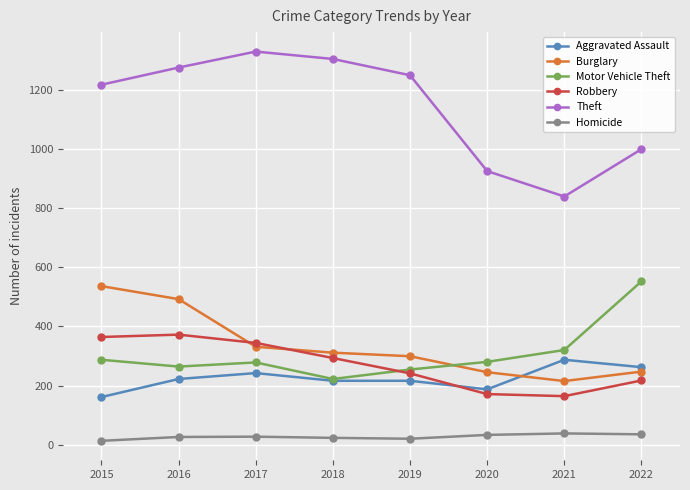

What is the value of the Homicide point at the 6th from the left?

33